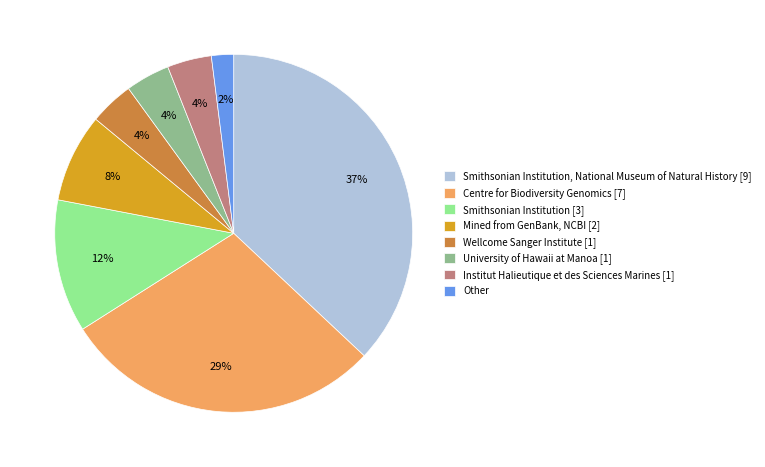

What percentage is the University of Hawaii at Manoa [1] slice, to the nearest percent?

4%